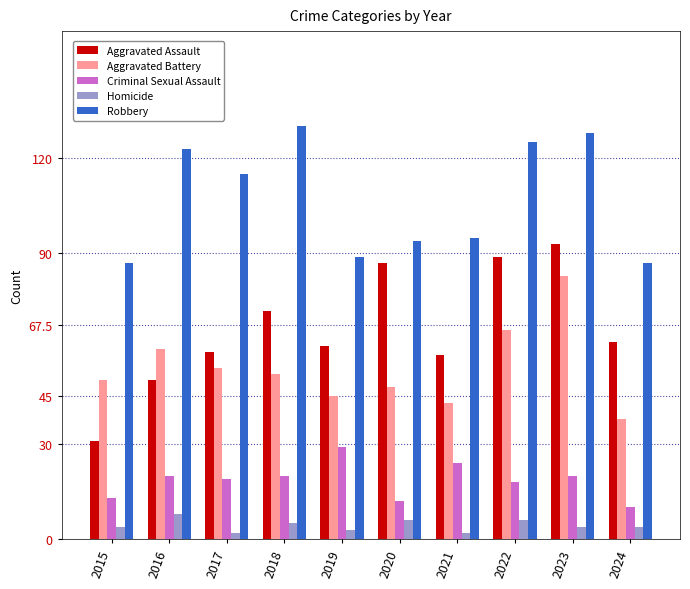

What is the average value of the Robbery series?

107